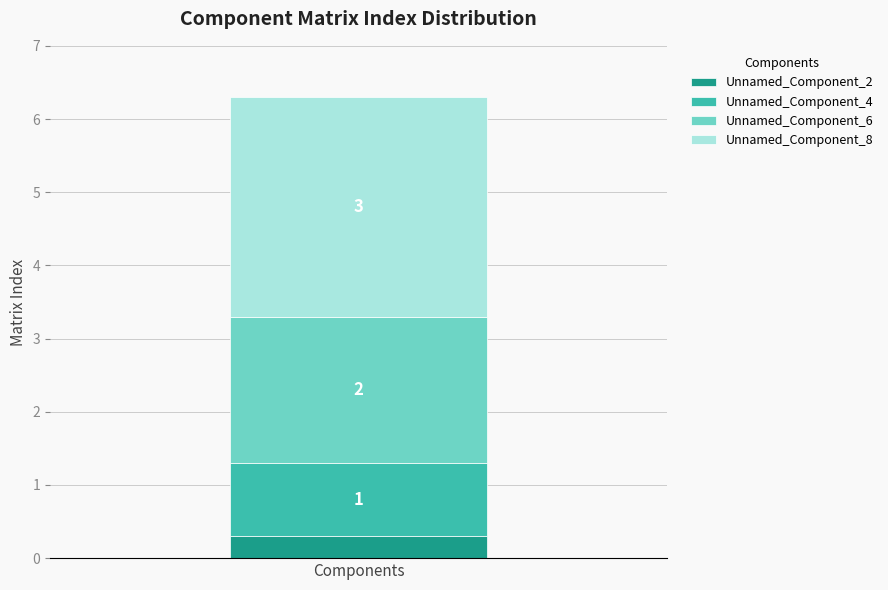

How many bars are there in total?

1